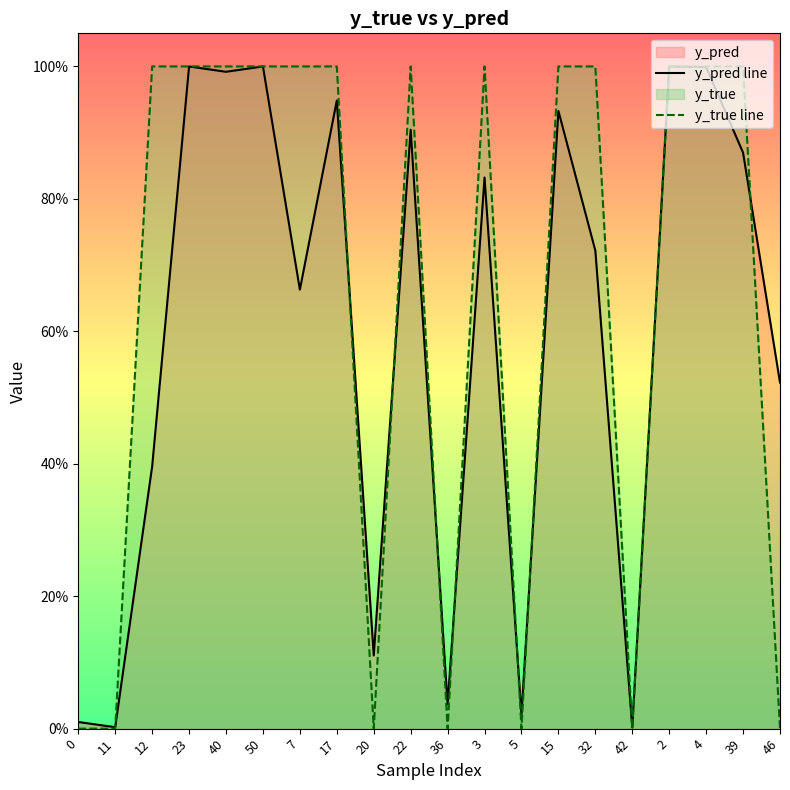

What is the average value of the y_pred line series?

0.6